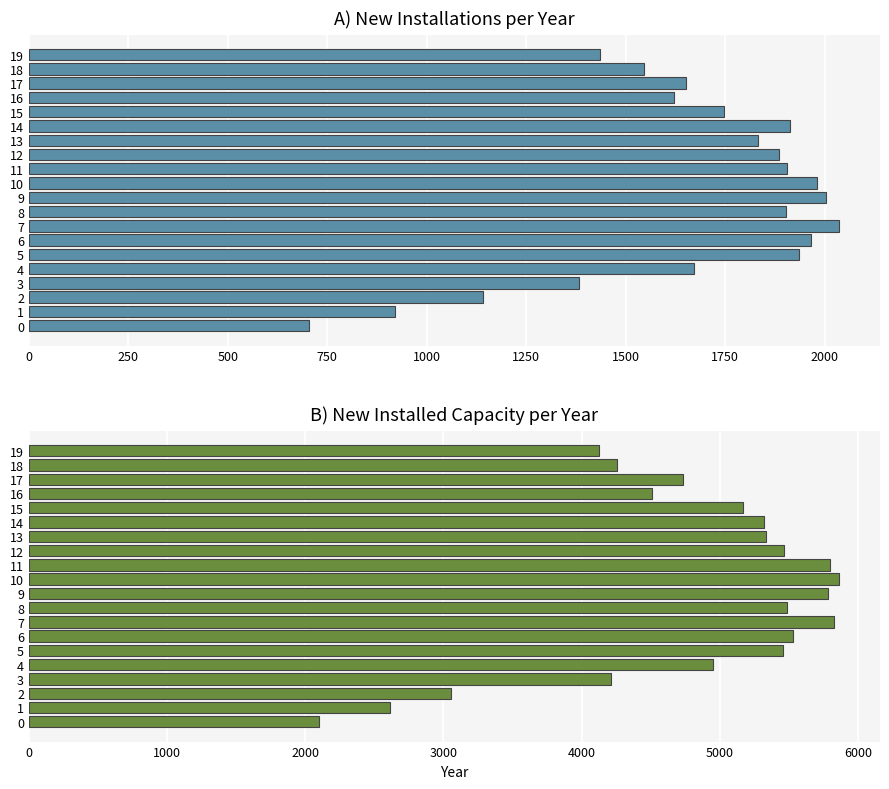

What is the difference between the highest and lowest values at 14?

3408